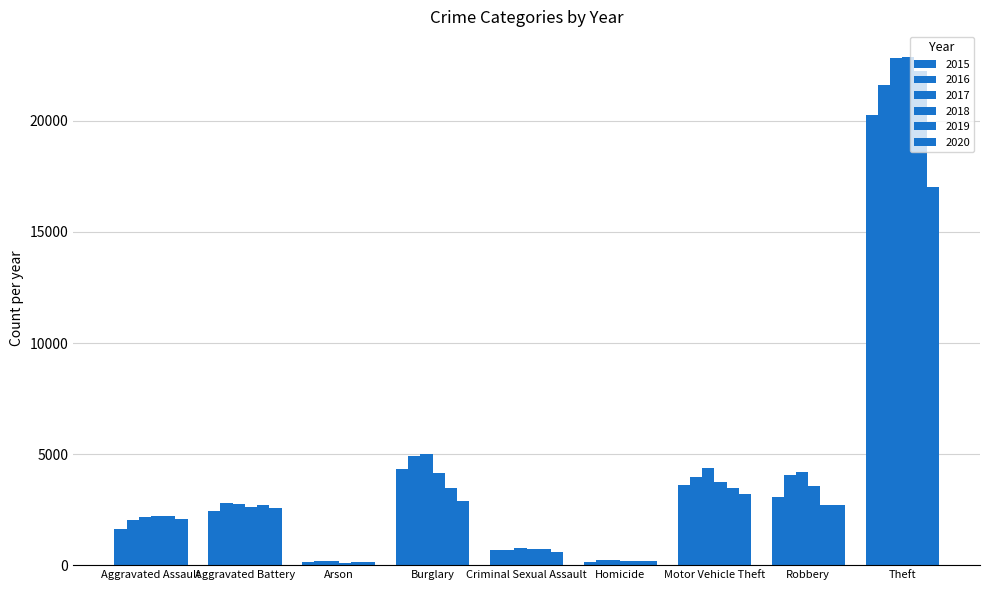

Are the bars horizontal?

No